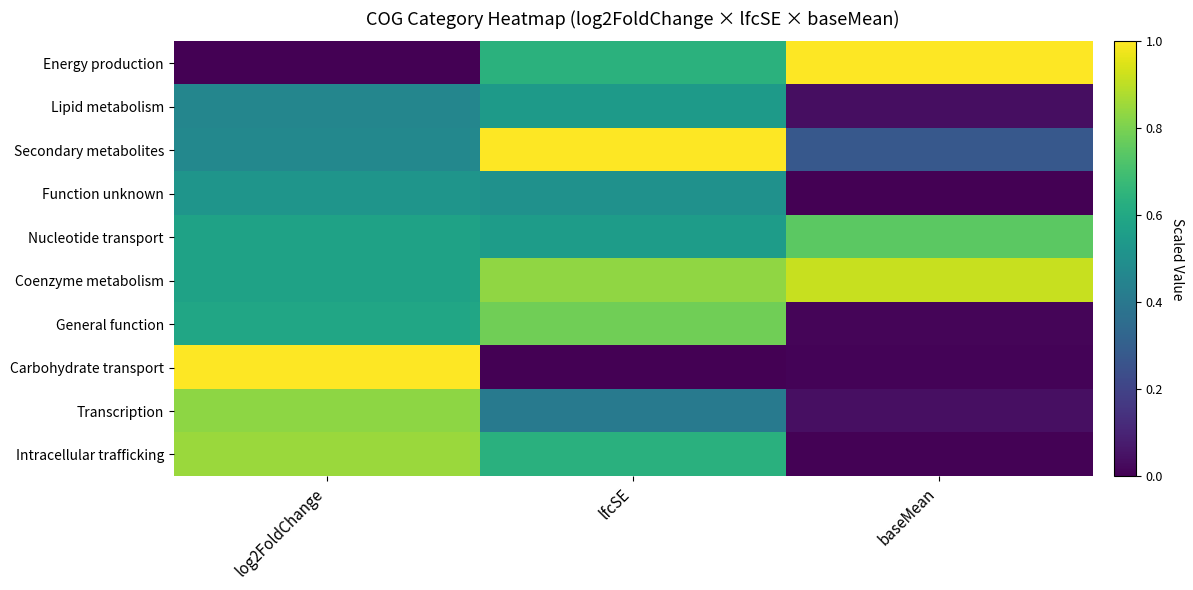

At how many categories does at least one series exceed 0?

3